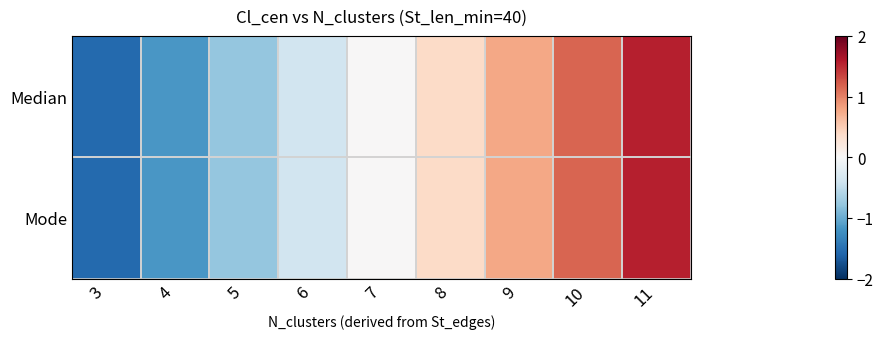

What is the total value across all series at 8?

0.8